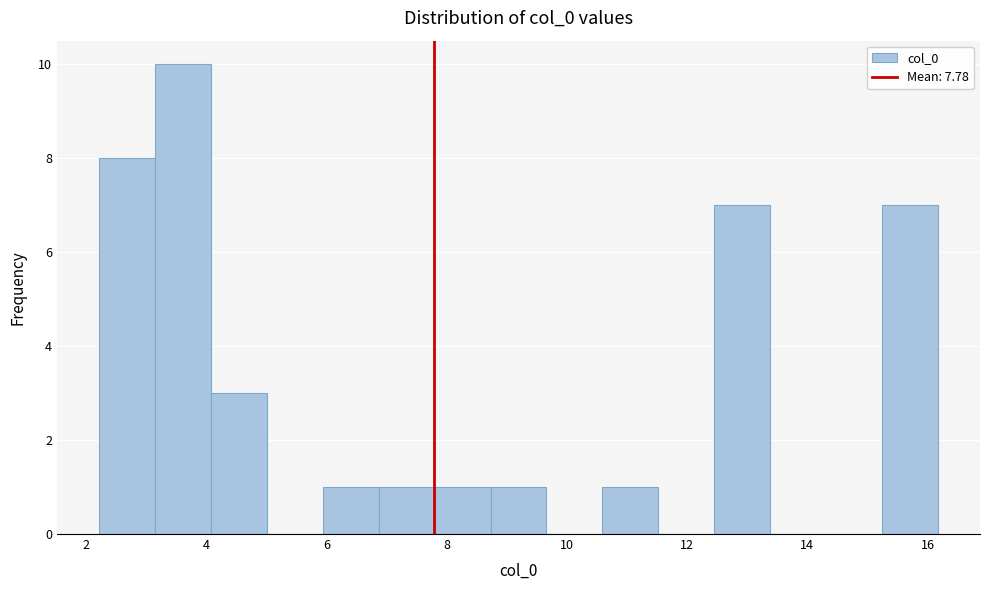

Reading left to right, transcribe this chart: for each bar, give the range it covers on the x-axis and its height. Neither the bar edges nor the heights are printed on the chart, so give them approximately, as read against the axes.

2.2 to 3.2: 8
3.2 to 4.0: 10
4.0 to 5.0: 3
5.0 to 6.0: 0
6.0 to 6.8: 1
6.8 to 7.8: 1
7.8 to 8.8: 1
8.8 to 9.6: 1
9.6 to 10.6: 0
10.6 to 11.6: 1
11.6 to 12.4: 0
12.4 to 13.4: 7
13.4 to 14.4: 0
14.4 to 15.2: 0
15.2 to 16.2: 7